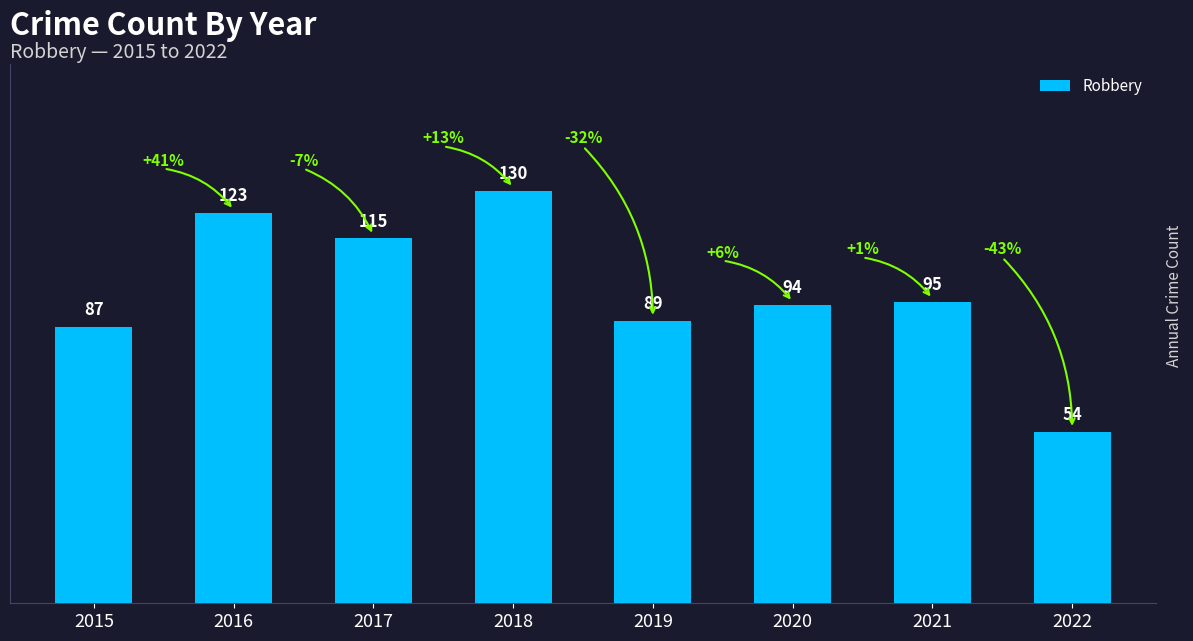

What is the change in value from 2016 to 2021?

-28